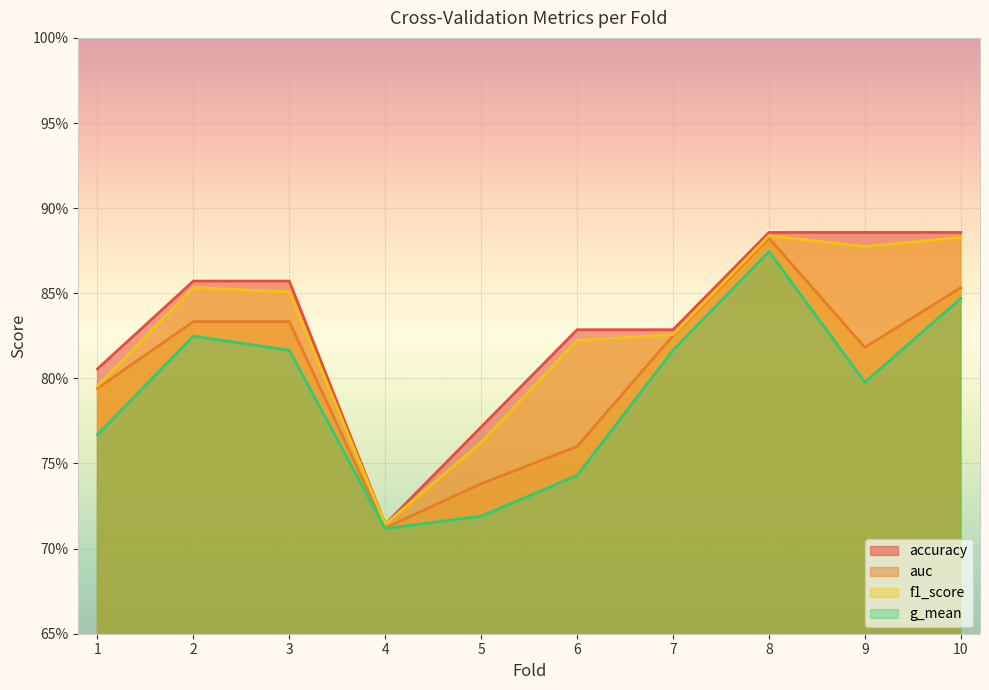

What is the value of the auc point at the 7th from the left?

0.8